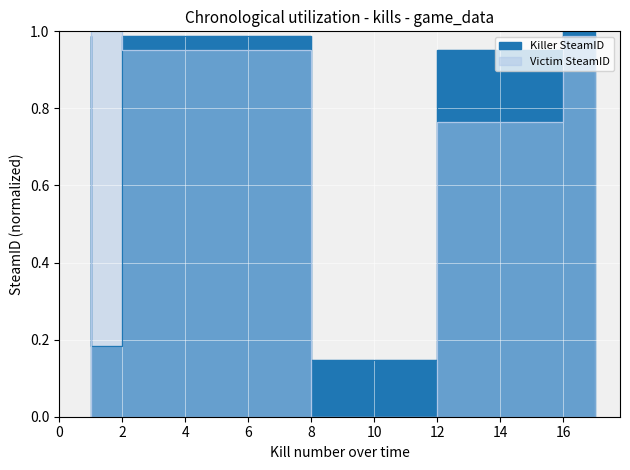

Where do Victim SteamID and Killer SteamID first cross each other?

1 and 2